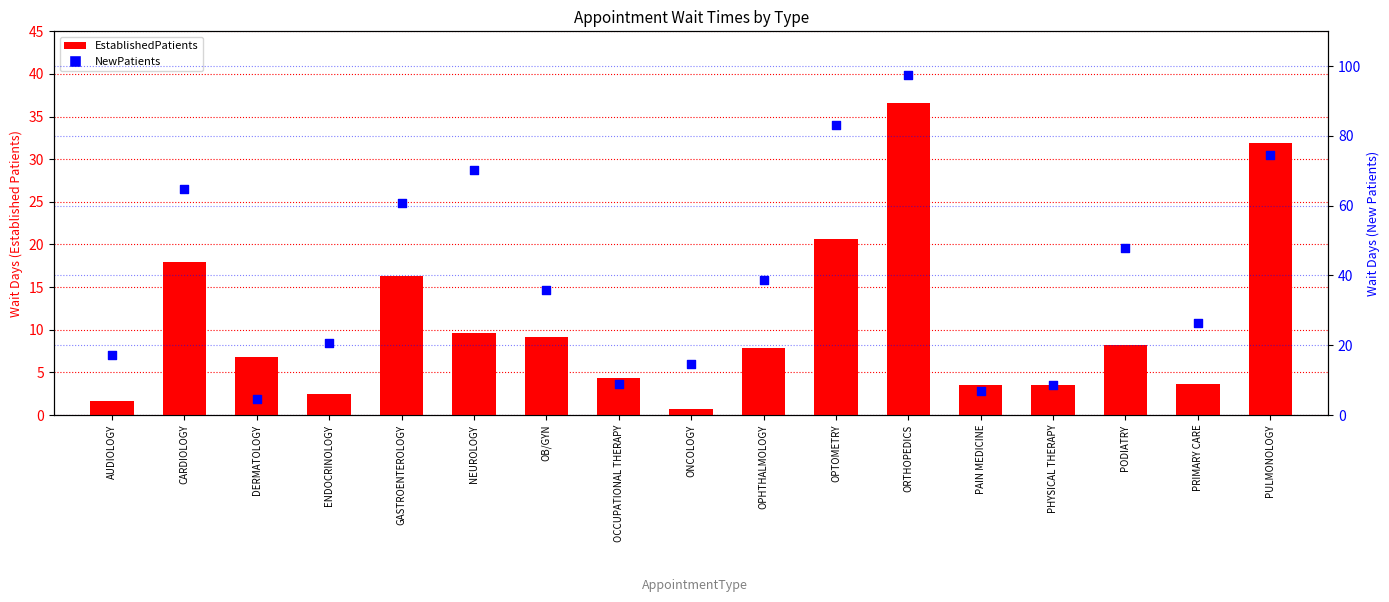

What are all the series names shown in the legend?

EstablishedPatients, NewPatients